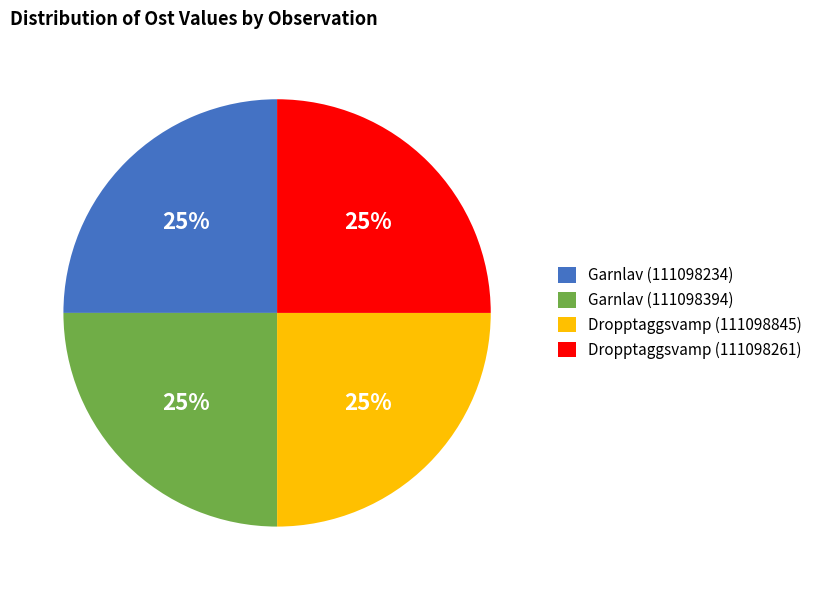

The Dropptaggsvamp (111098845) slice represents 25% of the pie. True or false?

True